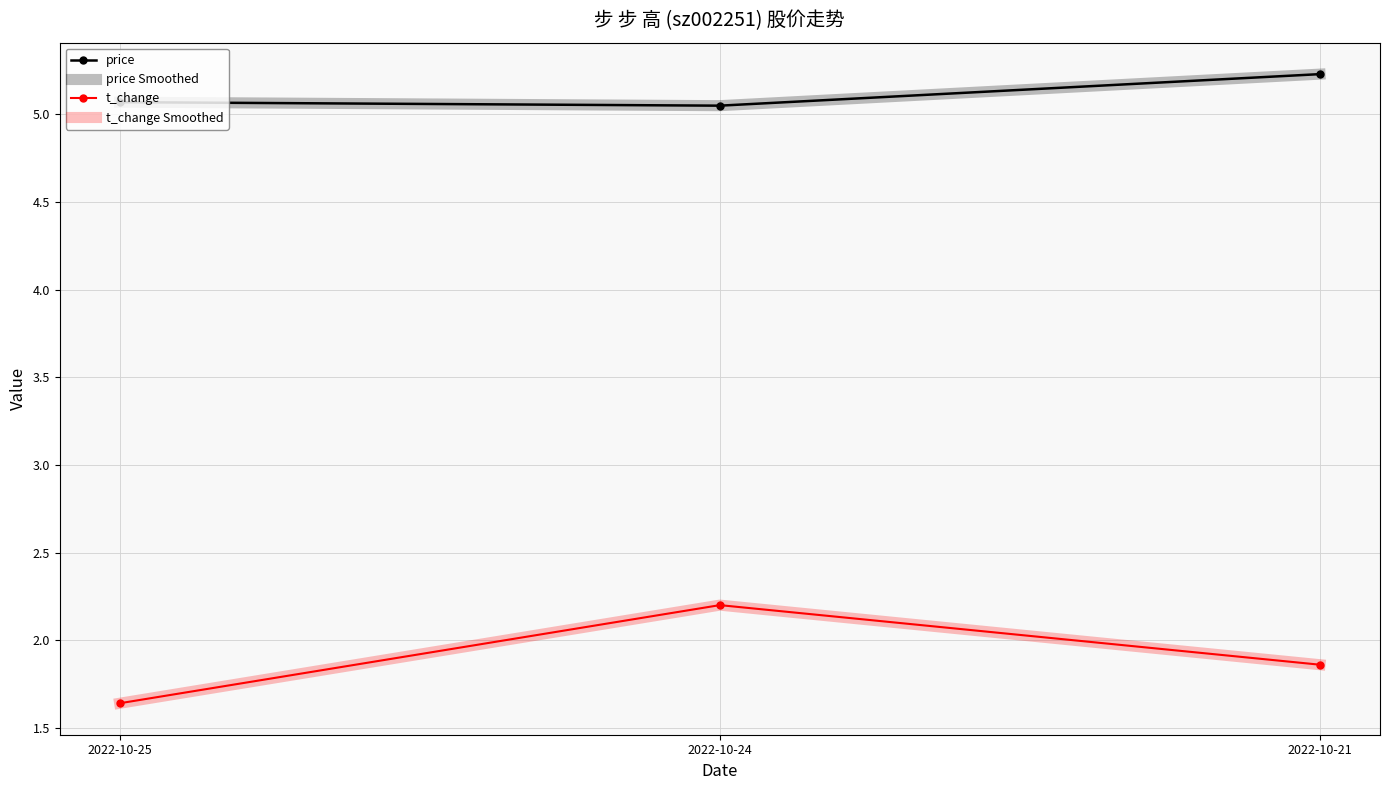

Read the t_change value at 2022-10-21.

1.9